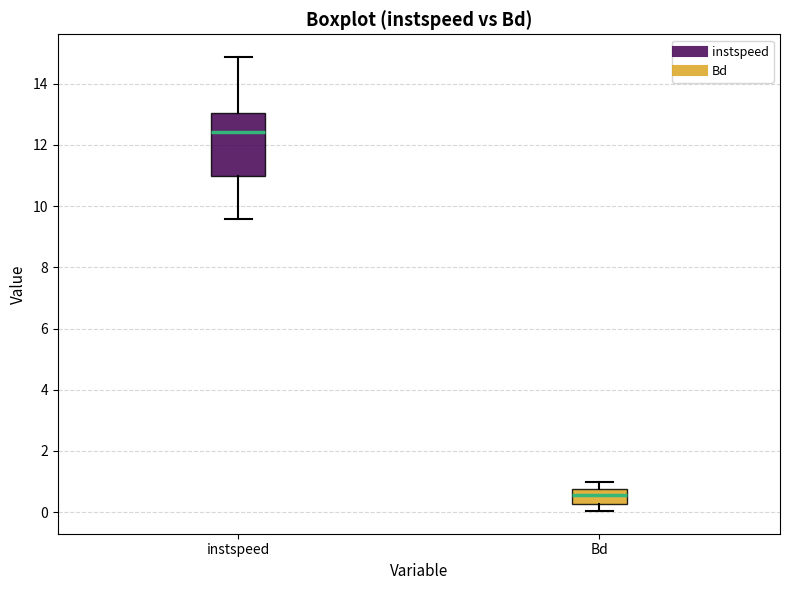

Where is the lower edge of the box for instspeed on the y-axis? The values are not printed on the chart, so give them approximately, as read against the axis.

11.0